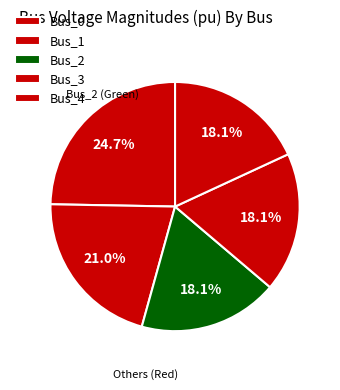

To the nearest percent, what is the average slice percentage?

20%